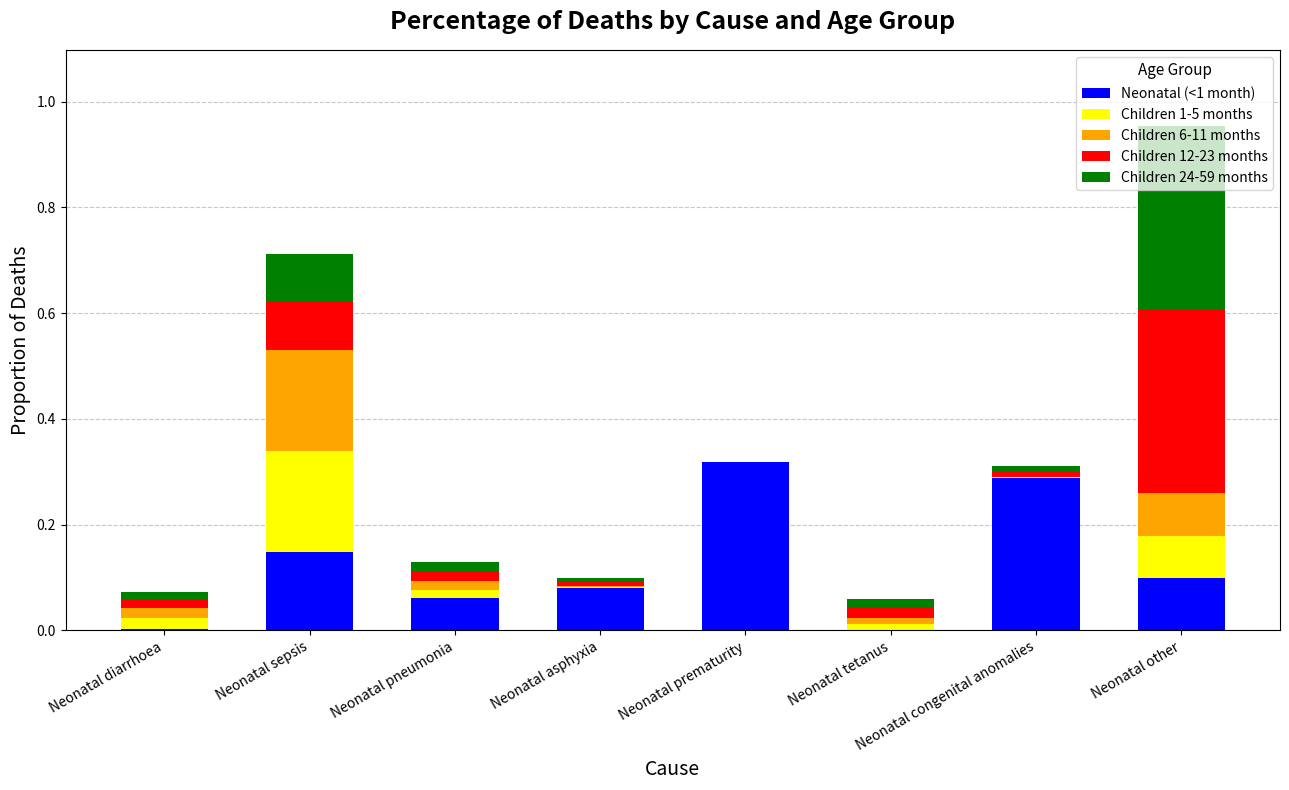

Are the bars horizontal?

No